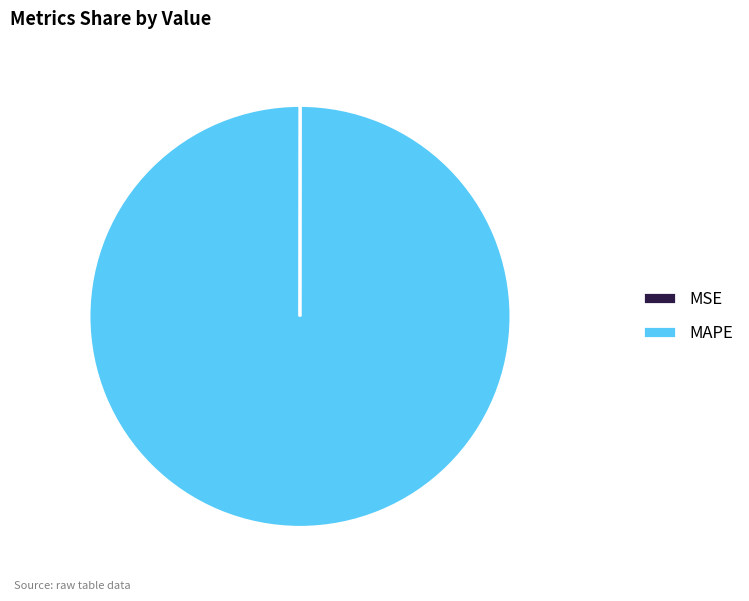

Does MAPE represent more than half of the total?

Yes